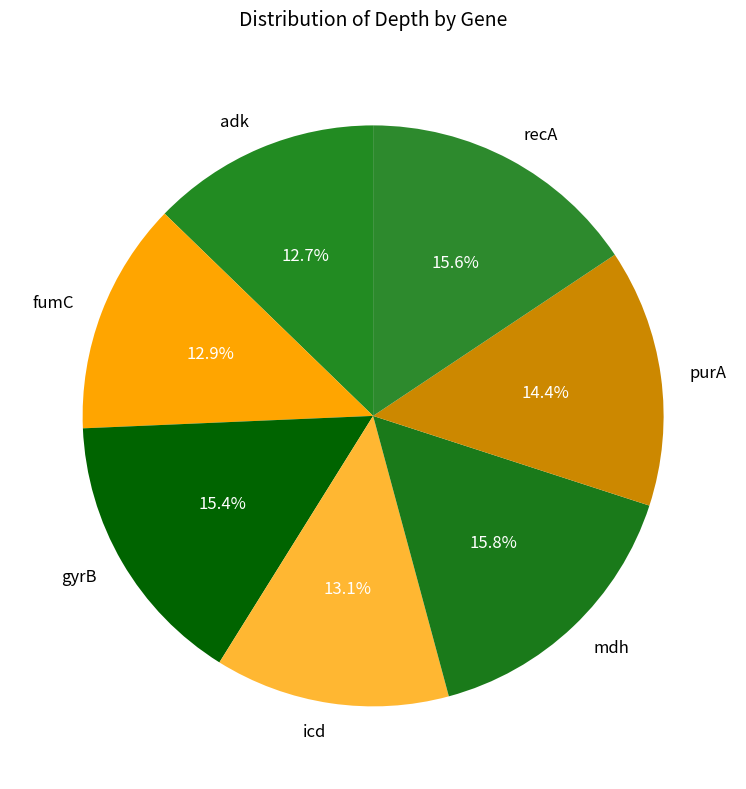

How many segments does this pie chart have?

7